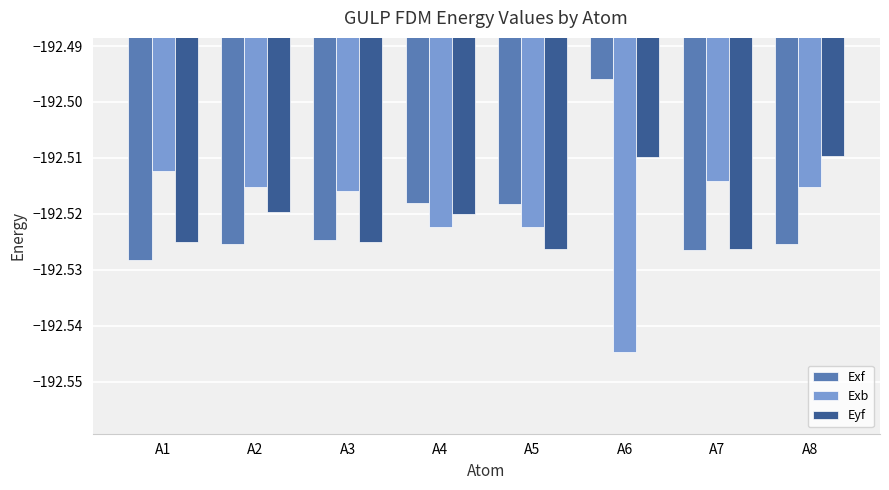

How many groups of bars are there?

8